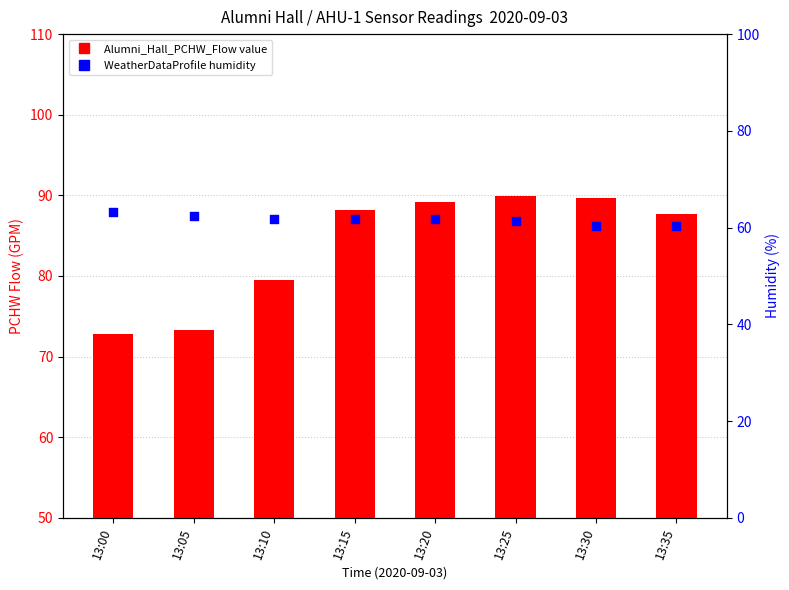

What are all the series names shown in the legend?

Alumni_Hall_PCHW_Flow value, WeatherDataProfile humidity